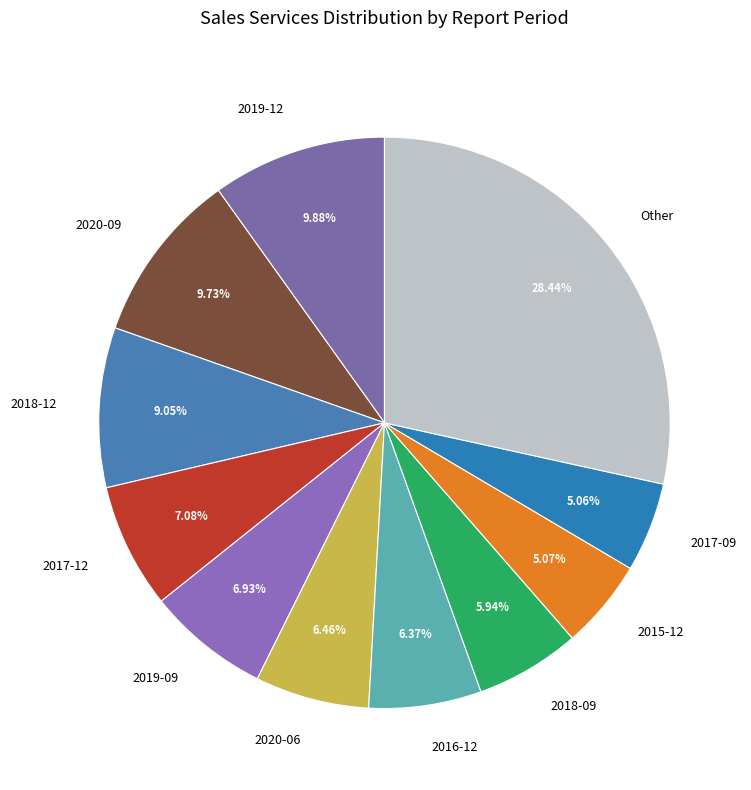

Is the sum of 2019-12 and 2020-06 greater than half?

No